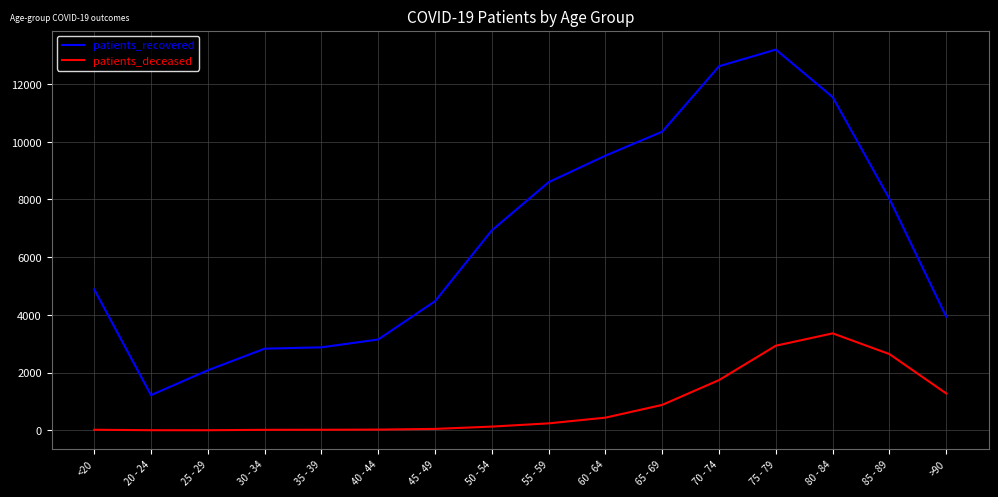

True or false: patients_deceased and patients_recovered intersect in this chart.

False